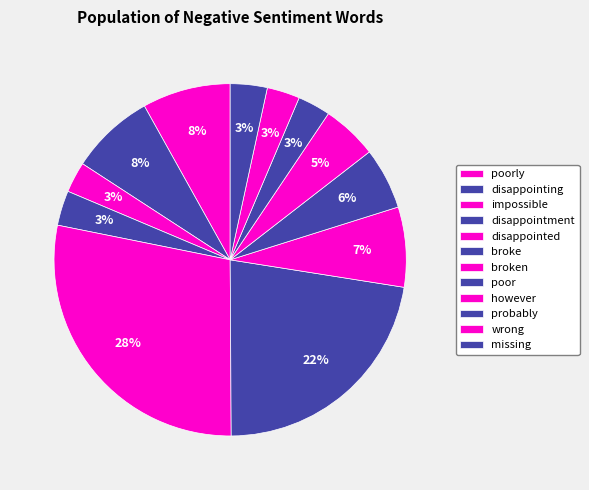

What is the ratio of the value at impossible to the value at broken?

0.4